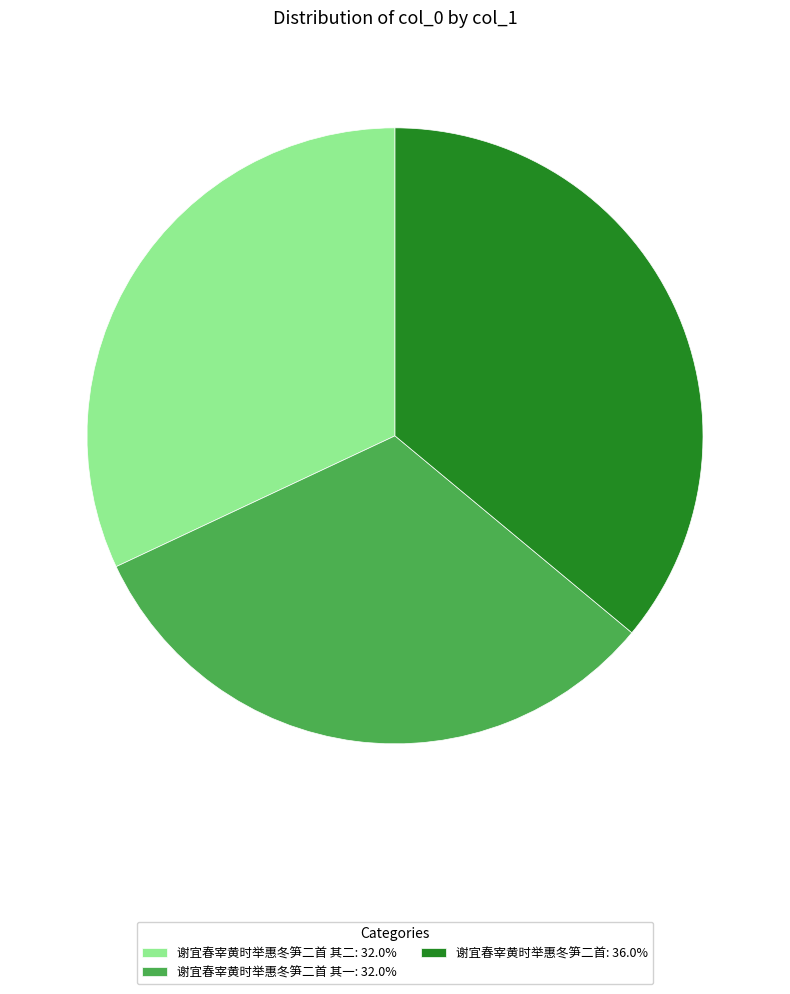

Is there any slice that represents more than half of the pie?

No